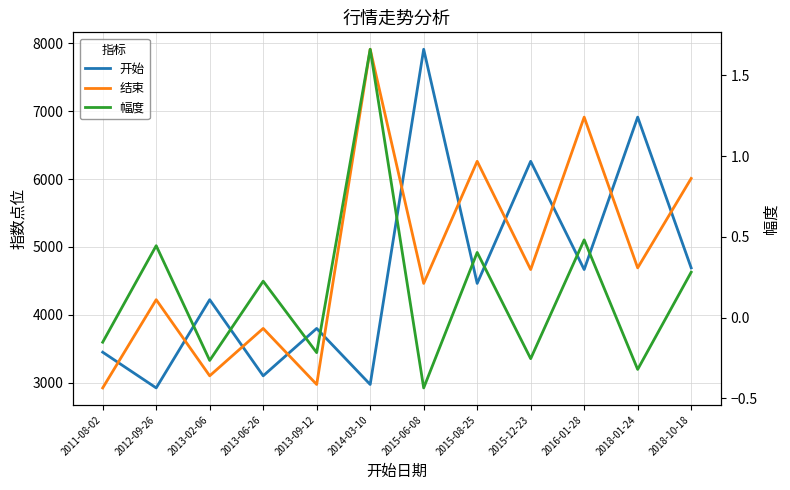

Does the chart display data point markers on the line(s)?

No